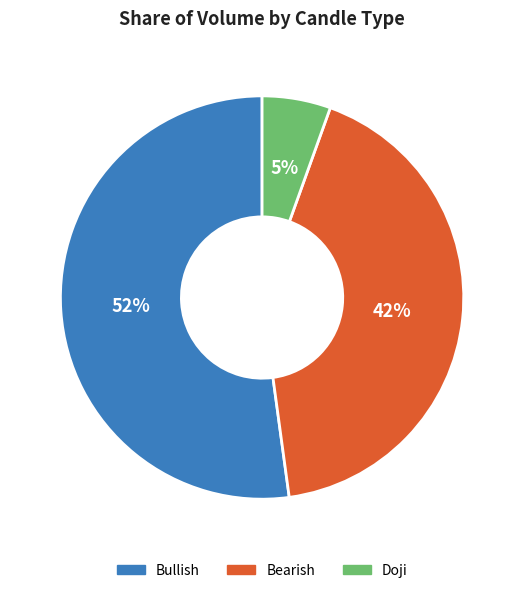

To the nearest percent, what is the difference between the largest and smallest slice percentages?

47%